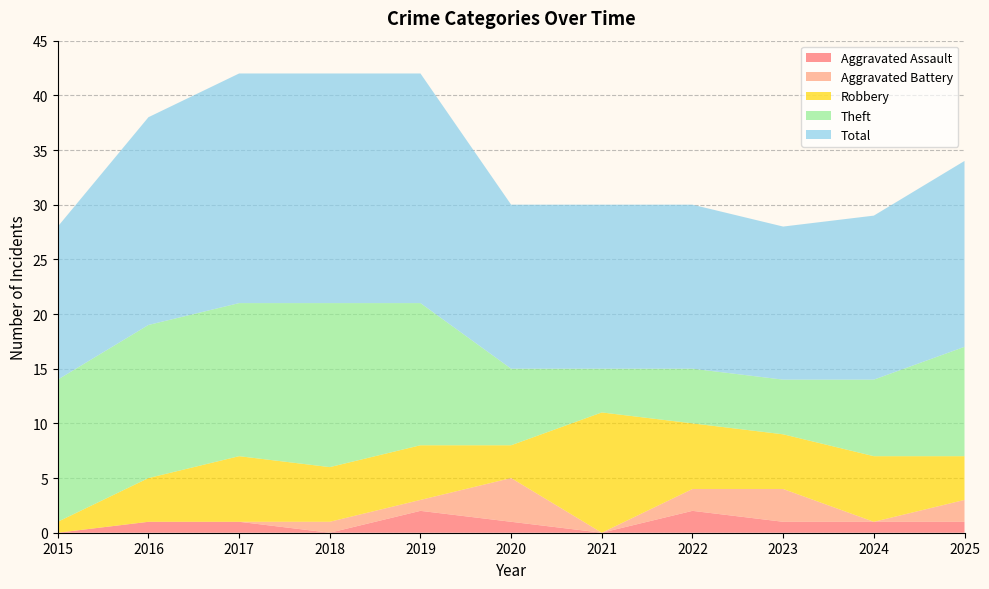

Reading right to left, list all the values displayed in this chart.

Aggravated Assault: 1	1	1	2	0	1	2	0	1	1	0
Aggravated Battery: 2	0	3	2	0	4	1	1	0	0	0
Robbery: 4	6	5	6	11	3	5	5	6	4	1
Theft: 10	7	5	5	4	7	13	15	14	14	13
Total: 17	15	14	15	15	15	21	21	21	19	14